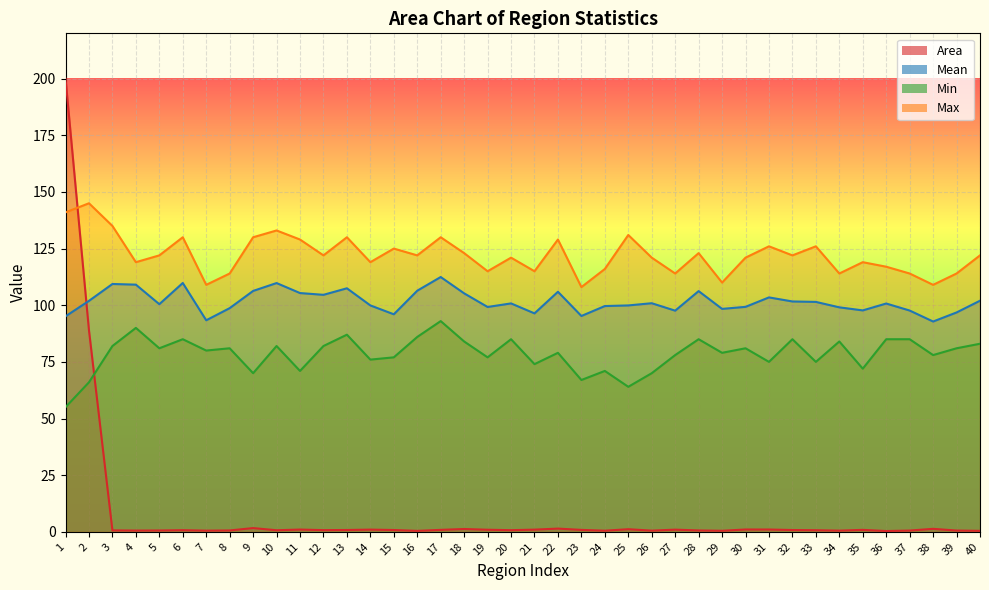

What is the total value across all series at 13?

325.3